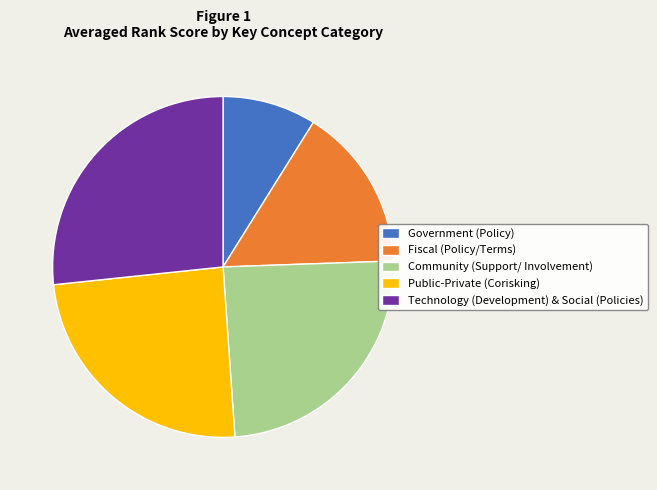

Do Fiscal (Policy/Terms) and Community (Support/ Involvement) together represent more than half of the pie?

No